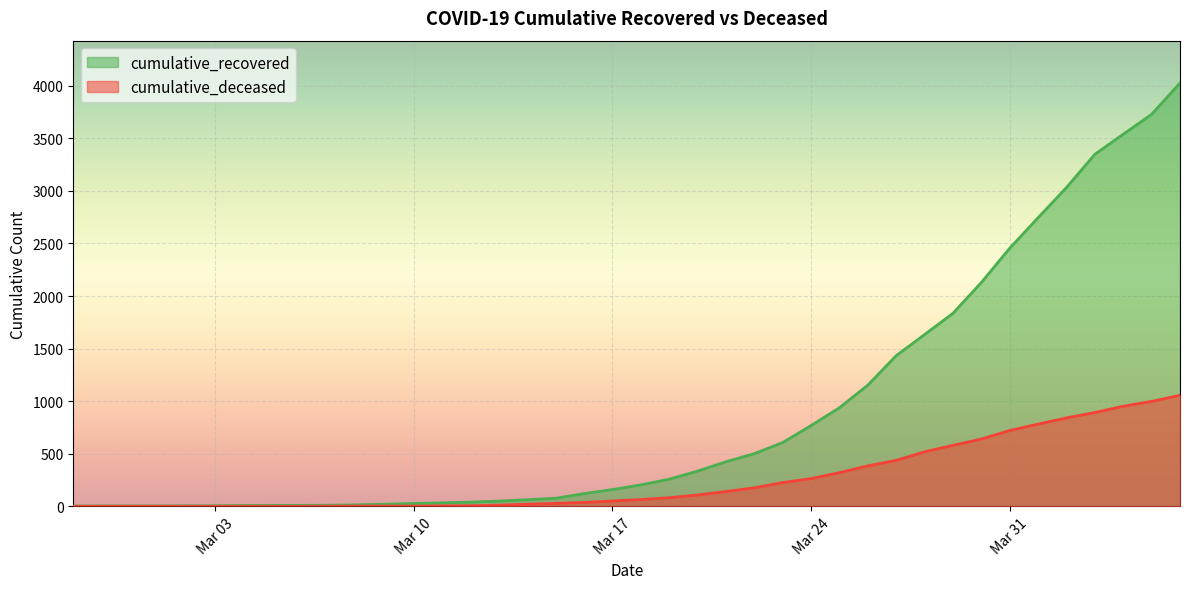

What is the label of the 23rd point from the right?

2020-03-15